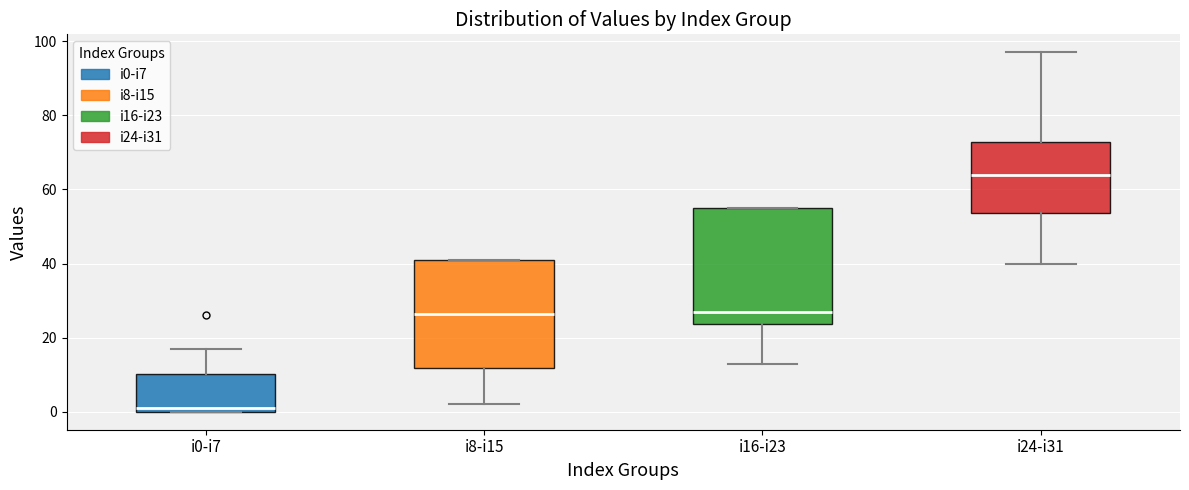

Where does the median line of the box for i8-i15 sit on the y-axis? The values are not printed on the chart, so give them approximately, as read against the axis.

26